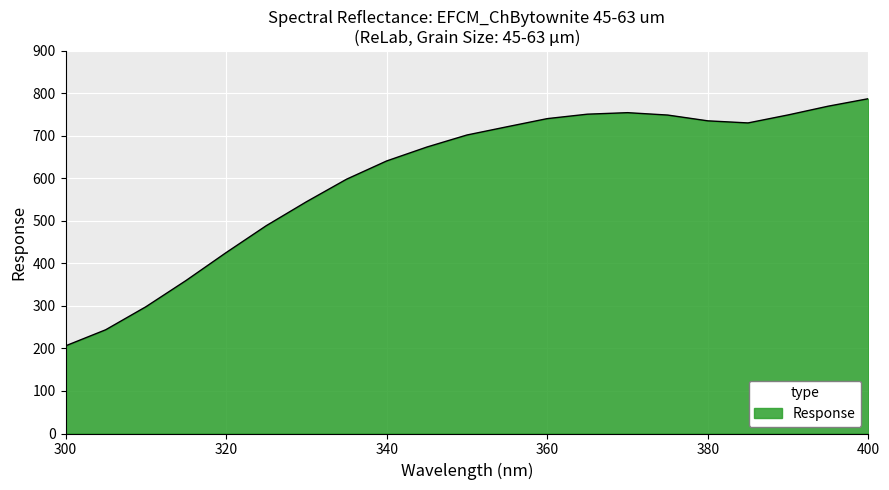

What is the maximum value shown in the chart?

787.7